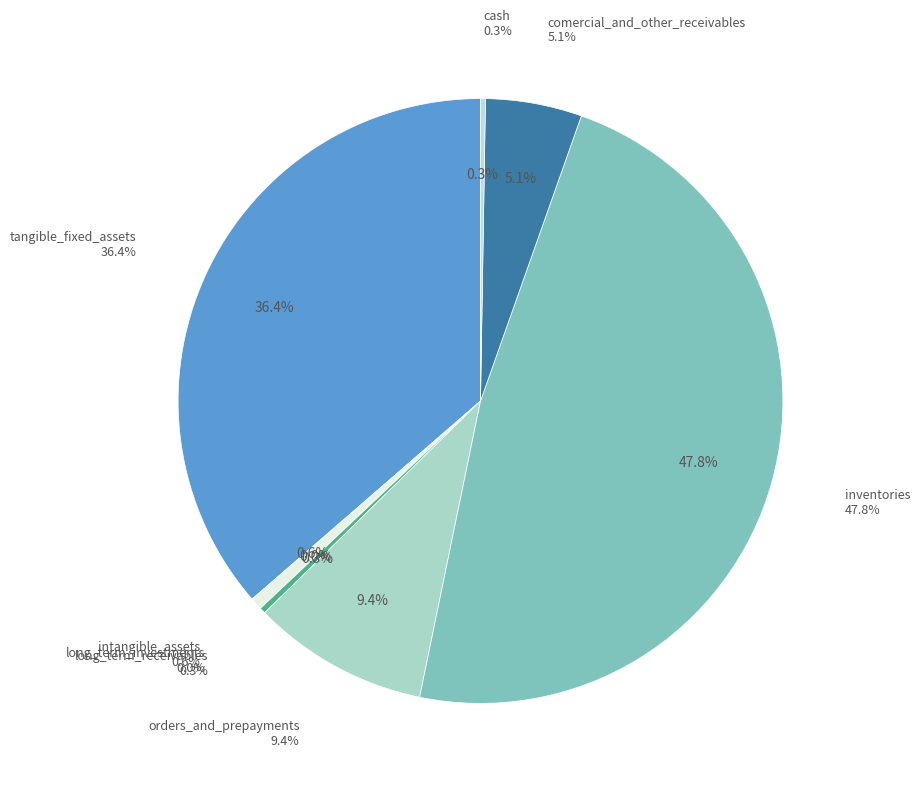

What is the smallest slice in the pie chart?

long_term_investments